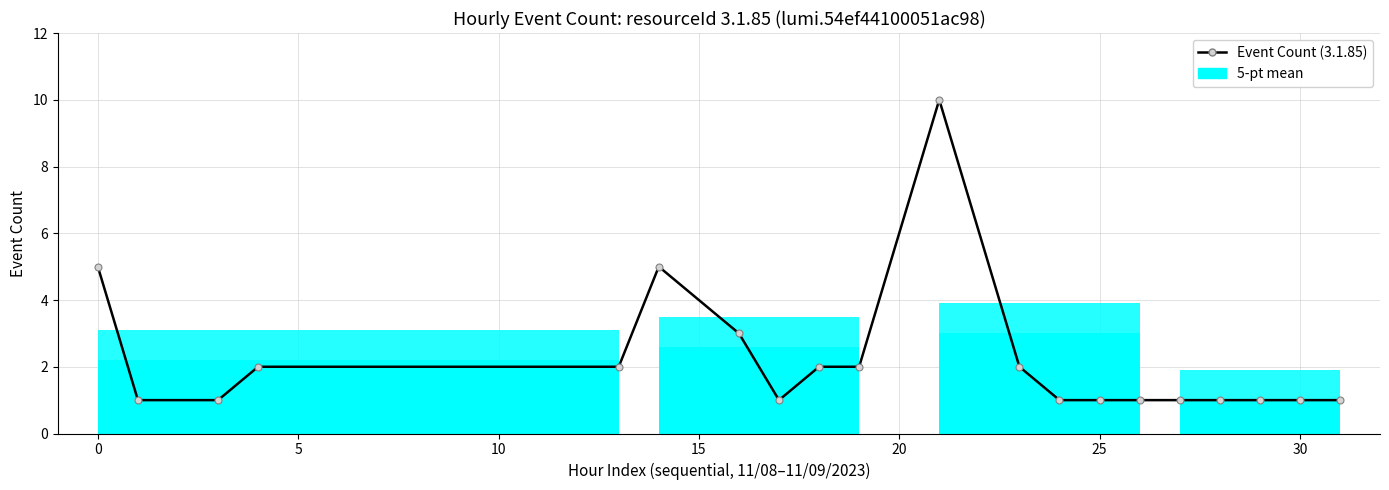

Between 20 and 10, which is larger?

10